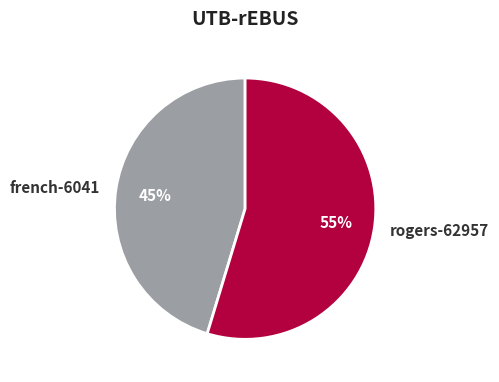

Combined, do rogers-62957 and french-6041 account for over 50%?

Yes